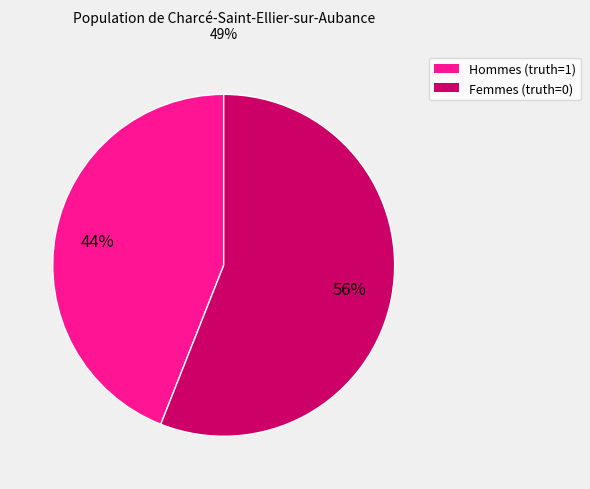

How many slices are in this pie chart?

2